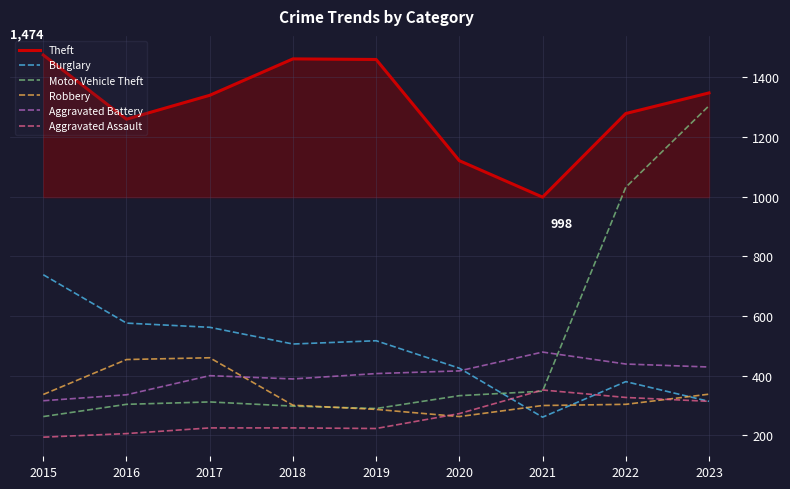

Is the value of Aggravated Assault at 2020 greater than the value of Aggravated Battery at 2017?

No